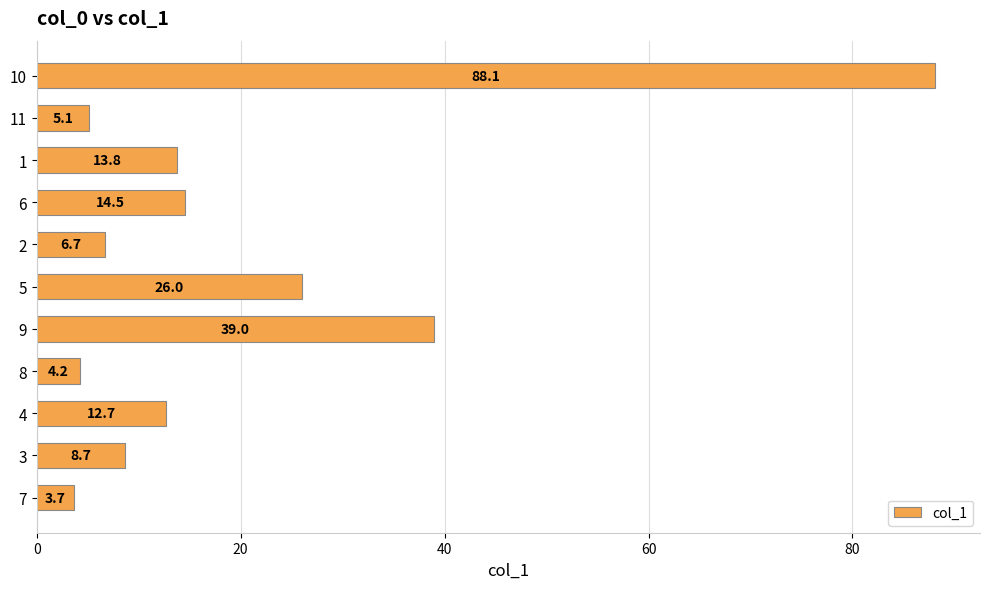

What is the difference between the maximum and second lowest values?

83.9